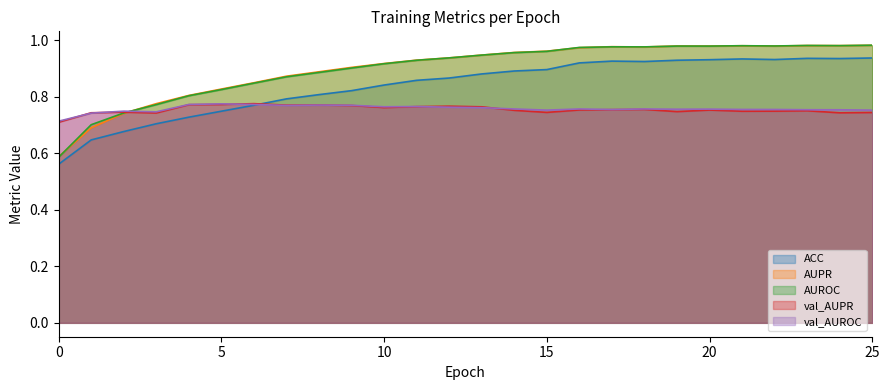

Between 19 and 16, which is larger?

19